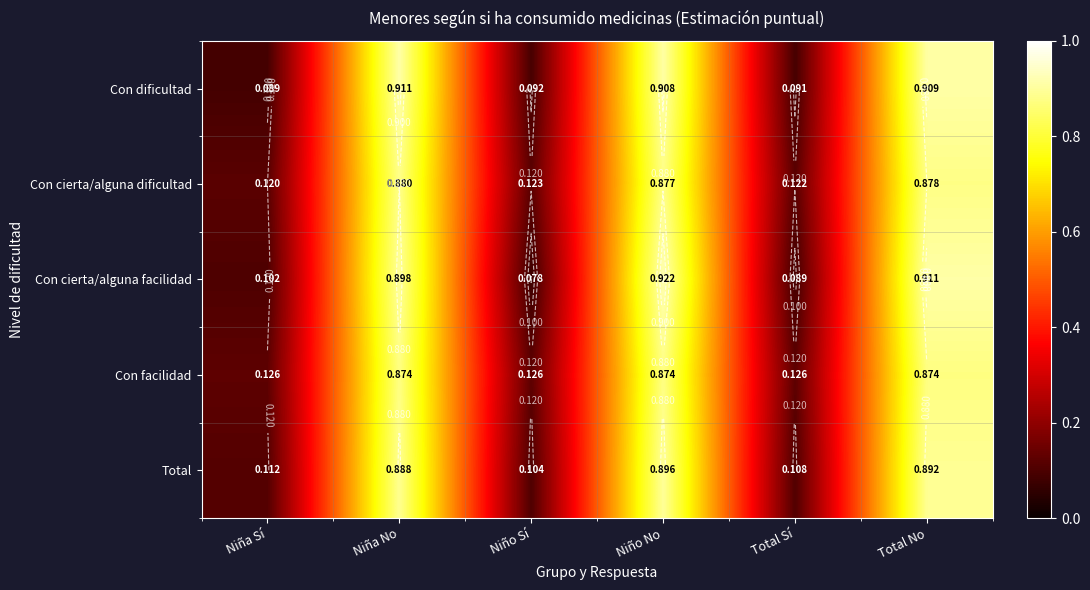

Is it true that Total equals 0.9 at Total No?

True